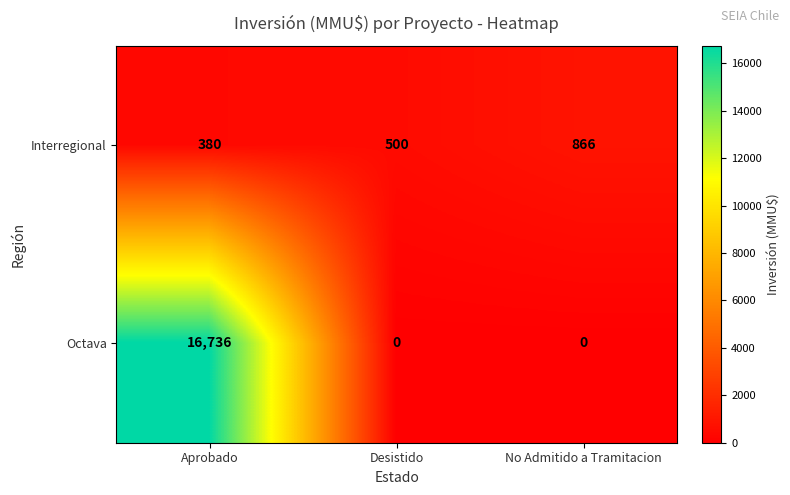

Reading left to right, list all the values displayed in this chart.

Interregional: 380	500	866
Octava: 16736	0	0